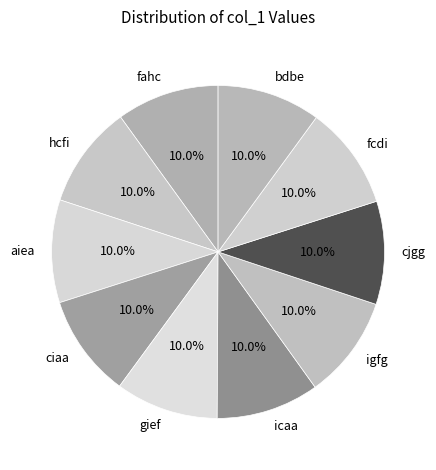

Approximately how many times larger is the value at fahc compared to aiea?

1.0